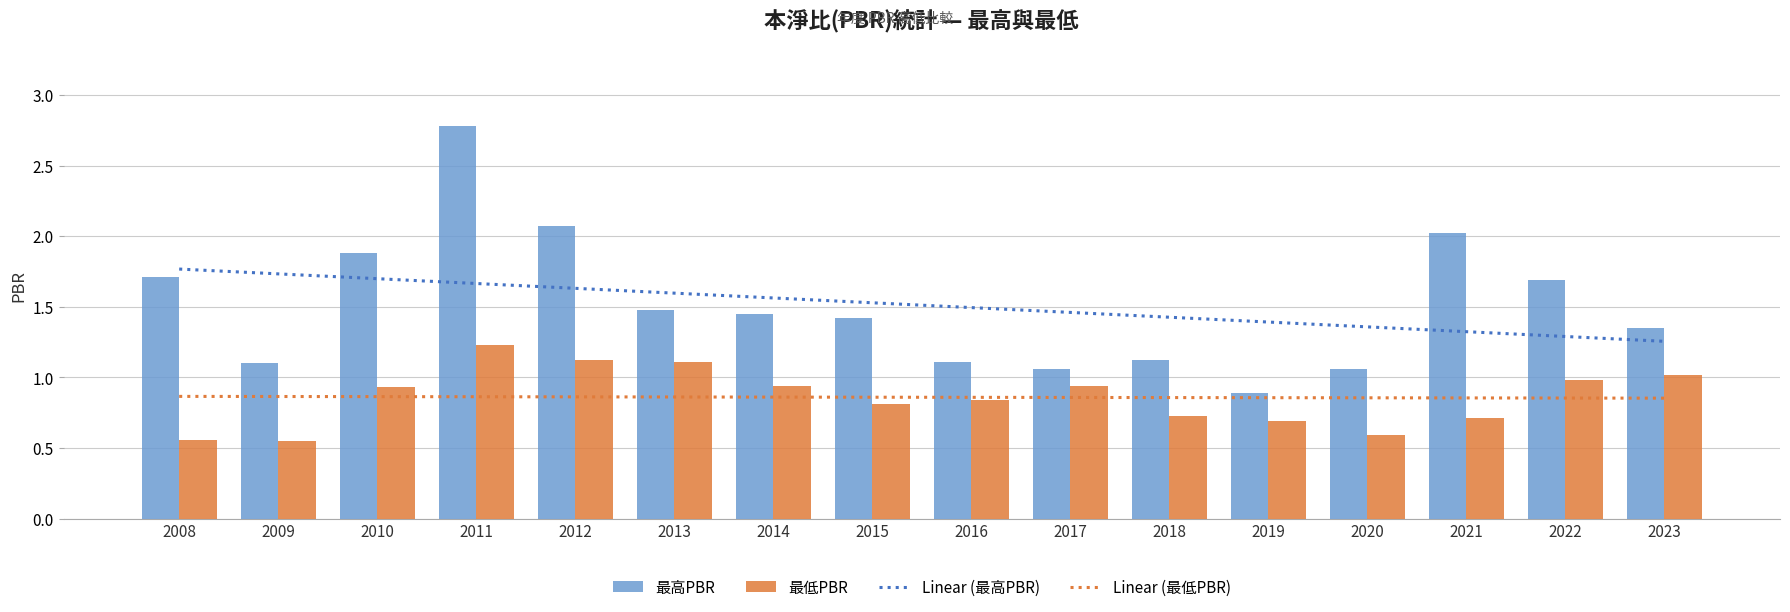

Reading left to right, transcribe all the data shown in this chart.

最高PBR: 2008=1.7	2009=1.1	2010=1.9	2011=2.8	2012=2.1	2013=1.5	2014=1.4	2015=1.4	2016=1.1	2017=1.1	2018=1.1	2019=0.9	2020=1.1	2021=2.0	2022=1.7	2023=1.4
最低PBR: 2008=0.6	2009=0.6	2010=0.9	2011=1.2	2012=1.1	2013=1.1	2014=0.9	2015=0.8	2016=0.8	2017=0.9	2018=0.7	2019=0.7	2020=0.6	2021=0.7	2022=1.0	2023=1.0